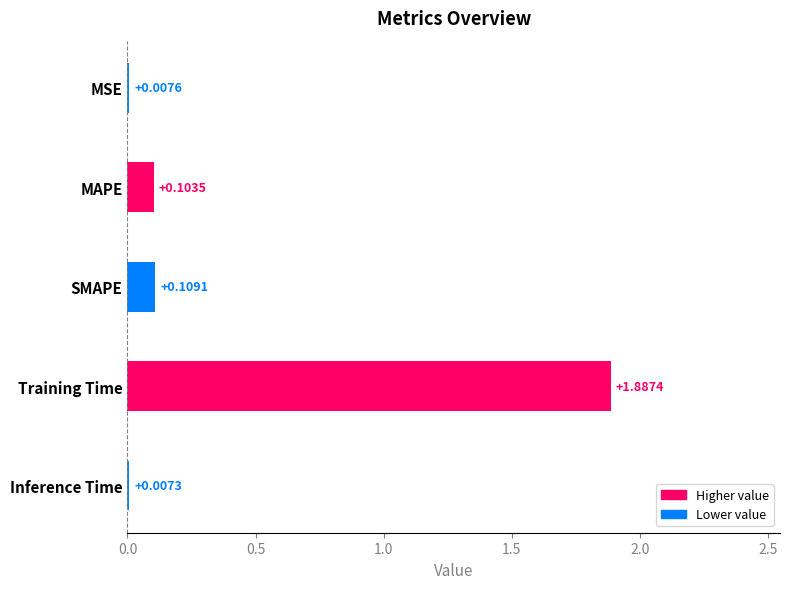

Between MAPE and Training Time, which is larger?

Training Time